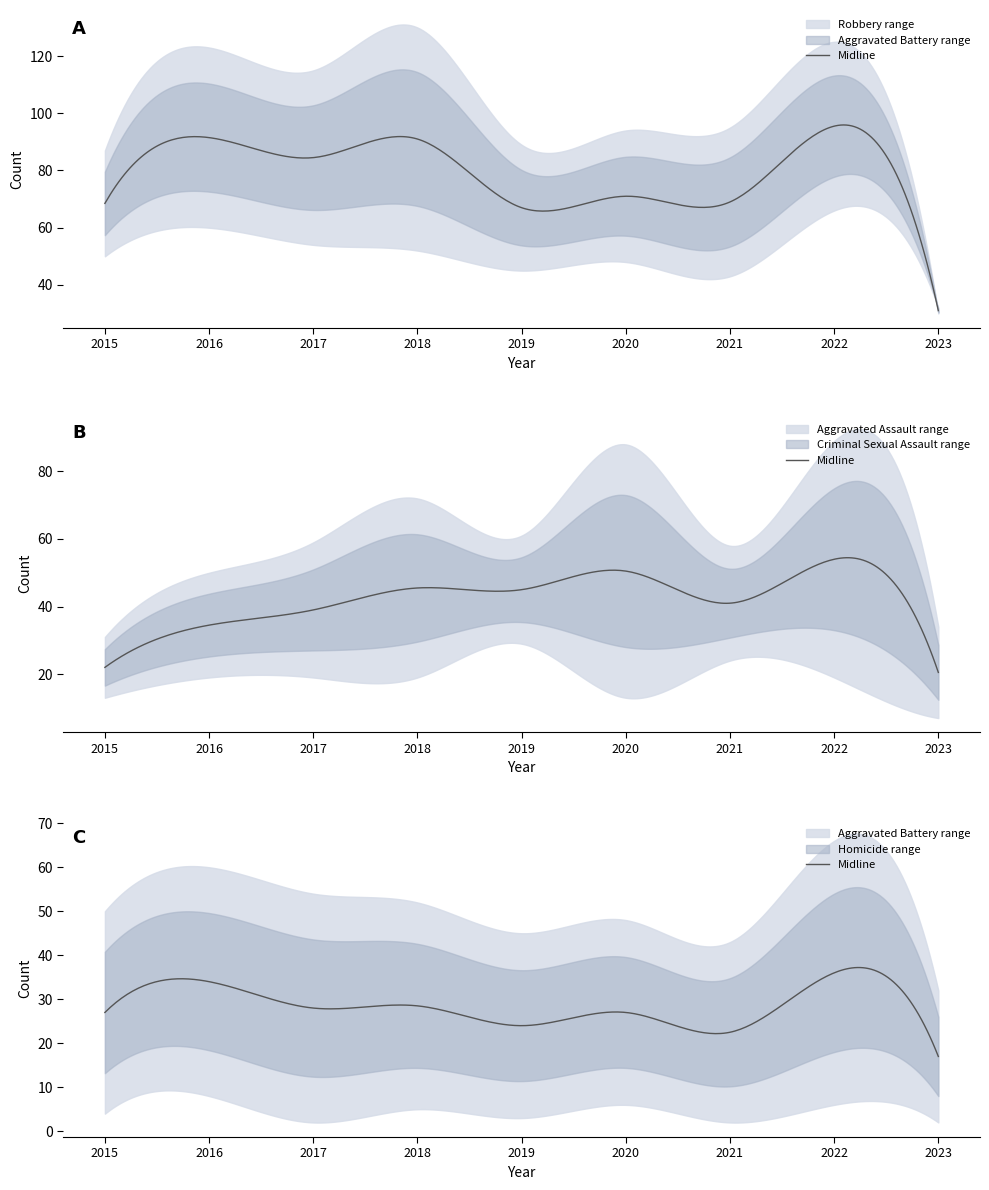

What is the lowest value of the Aggravated Assault series?

31